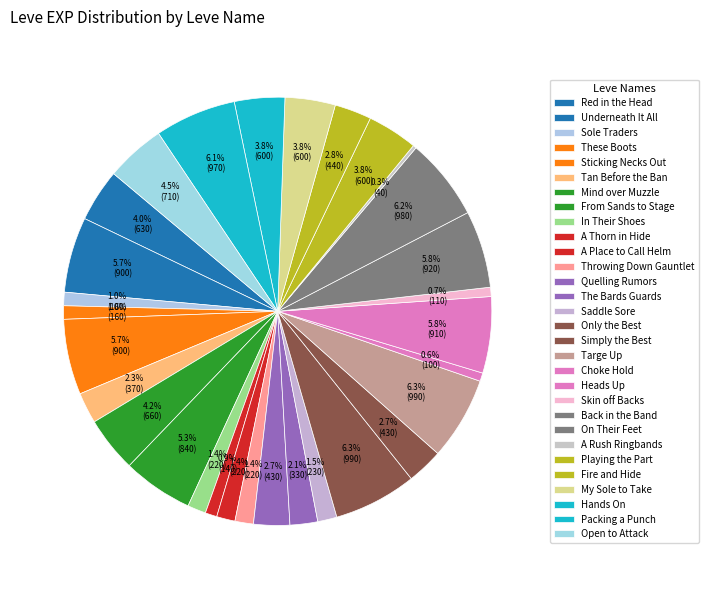

To the nearest percent, what is the difference between the largest and smallest slice percentages?

6%